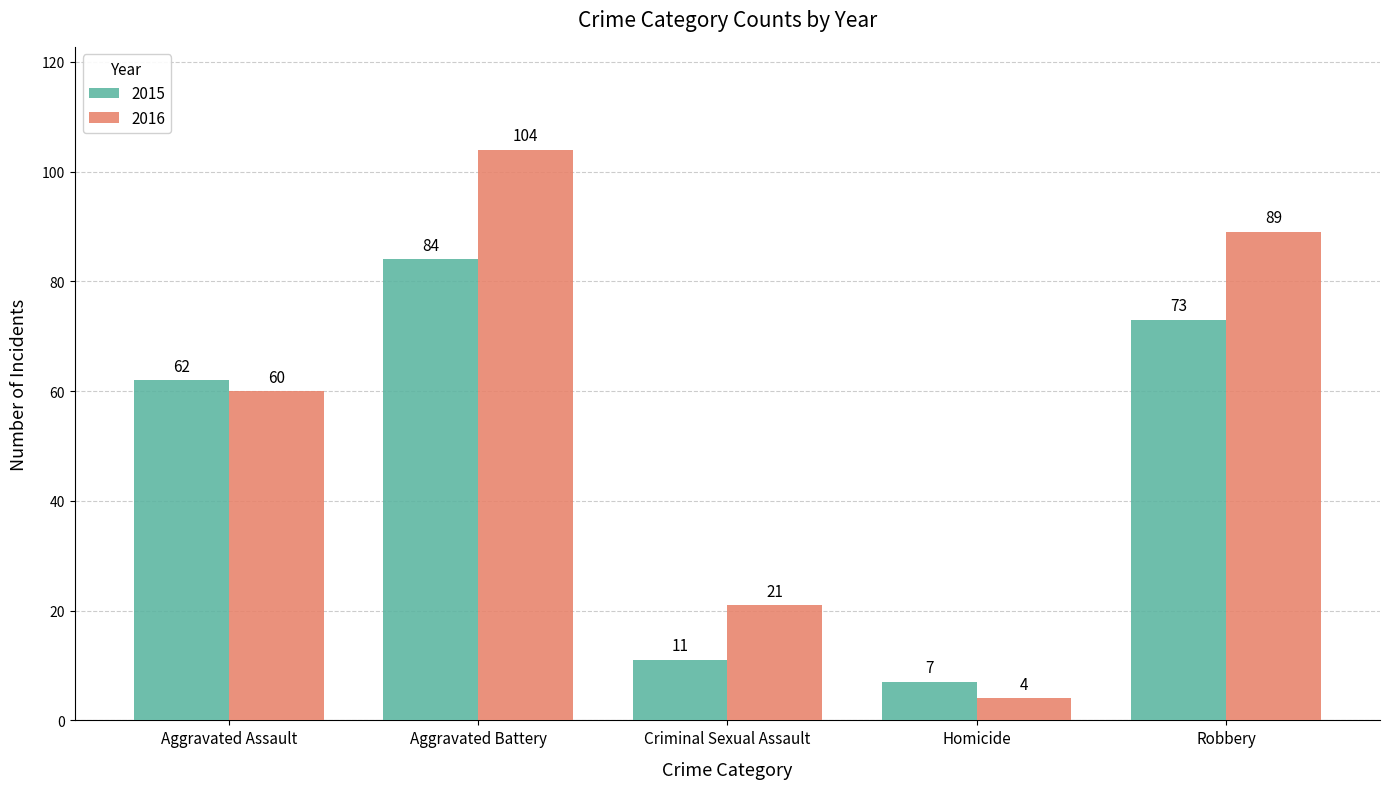

What is the label of the 2nd bar from the right?

Homicide